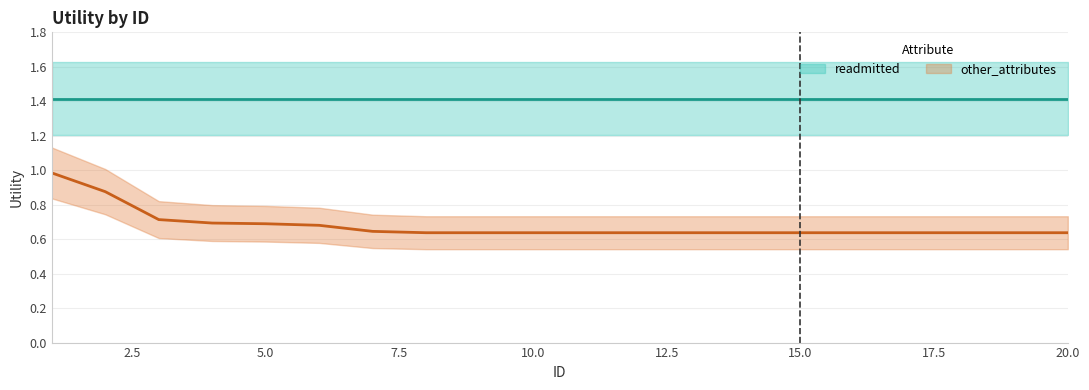

What is the difference between the maximum and minimum values?

0.3